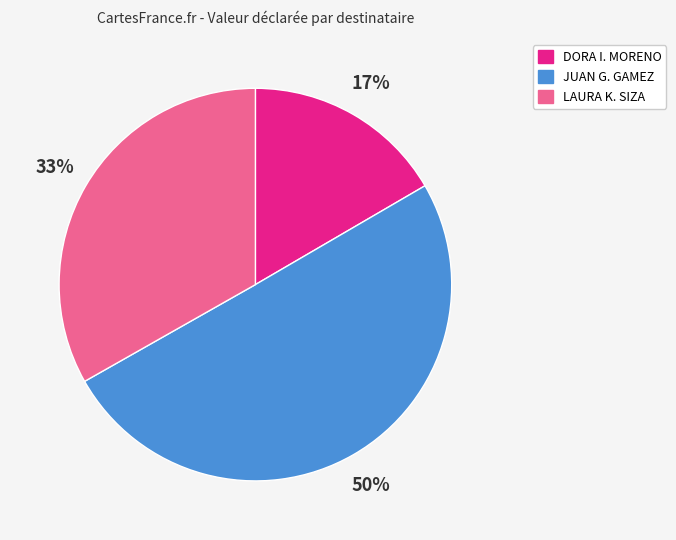

To the nearest percent, what is the average slice percentage?

33%